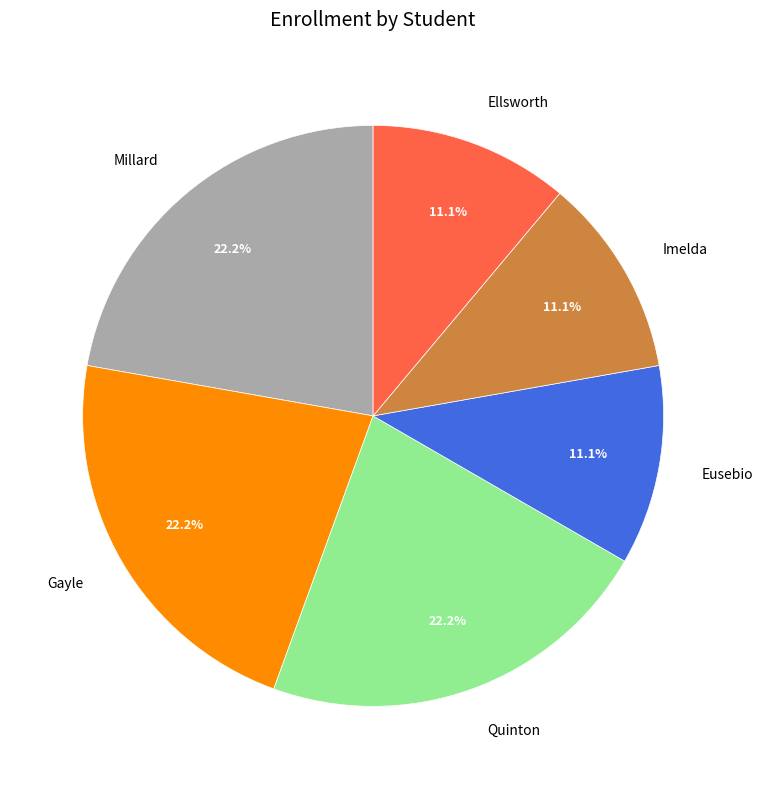

Combined, do Millard and Ellsworth account for over 50%?

No